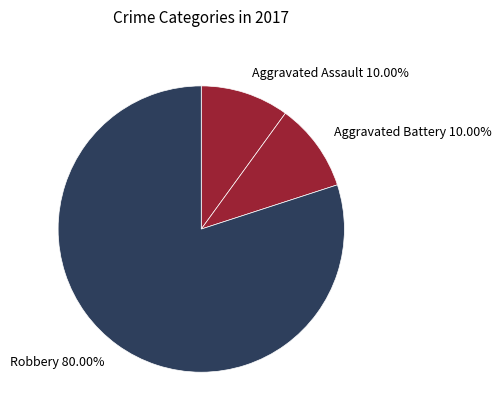

Which slice represents more than half of the pie?

Robbery